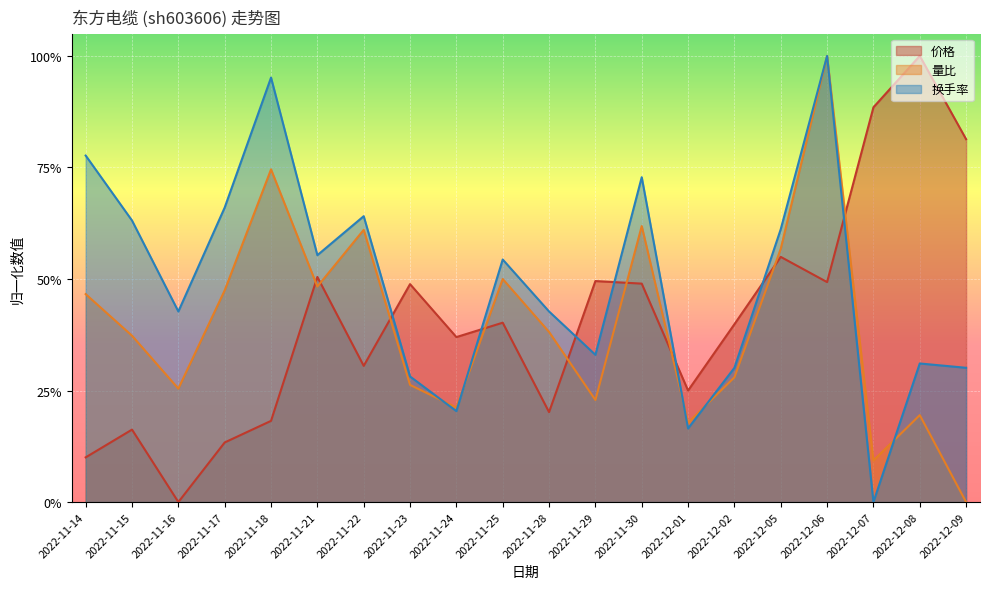

How many interior local valleys does the 换手率 series have?

6